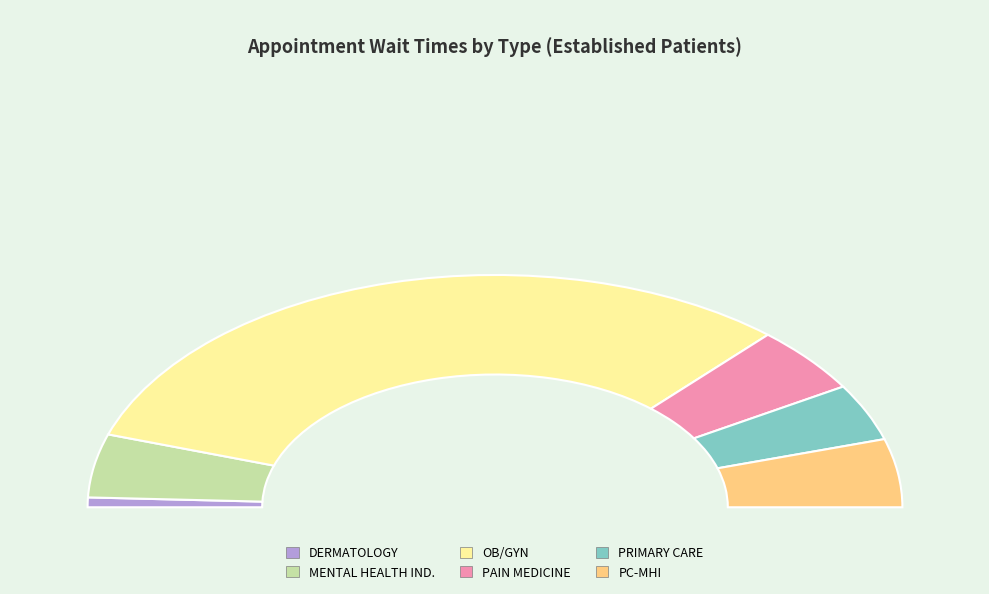

Which category has the biggest portion of the pie?

OB/GYN